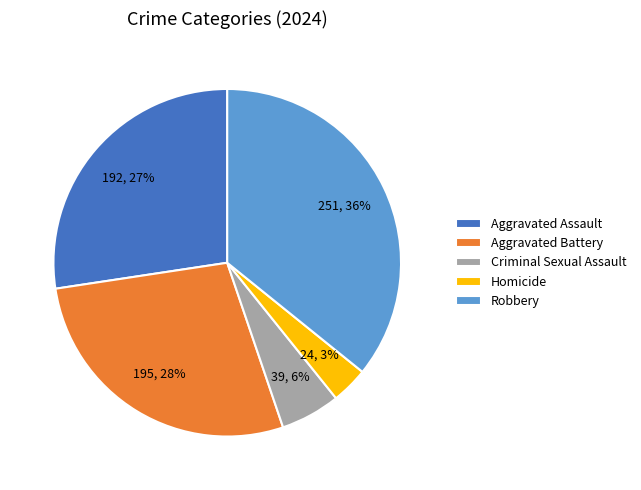

The Aggravated Assault slice represents 27% of the pie. True or false?

True